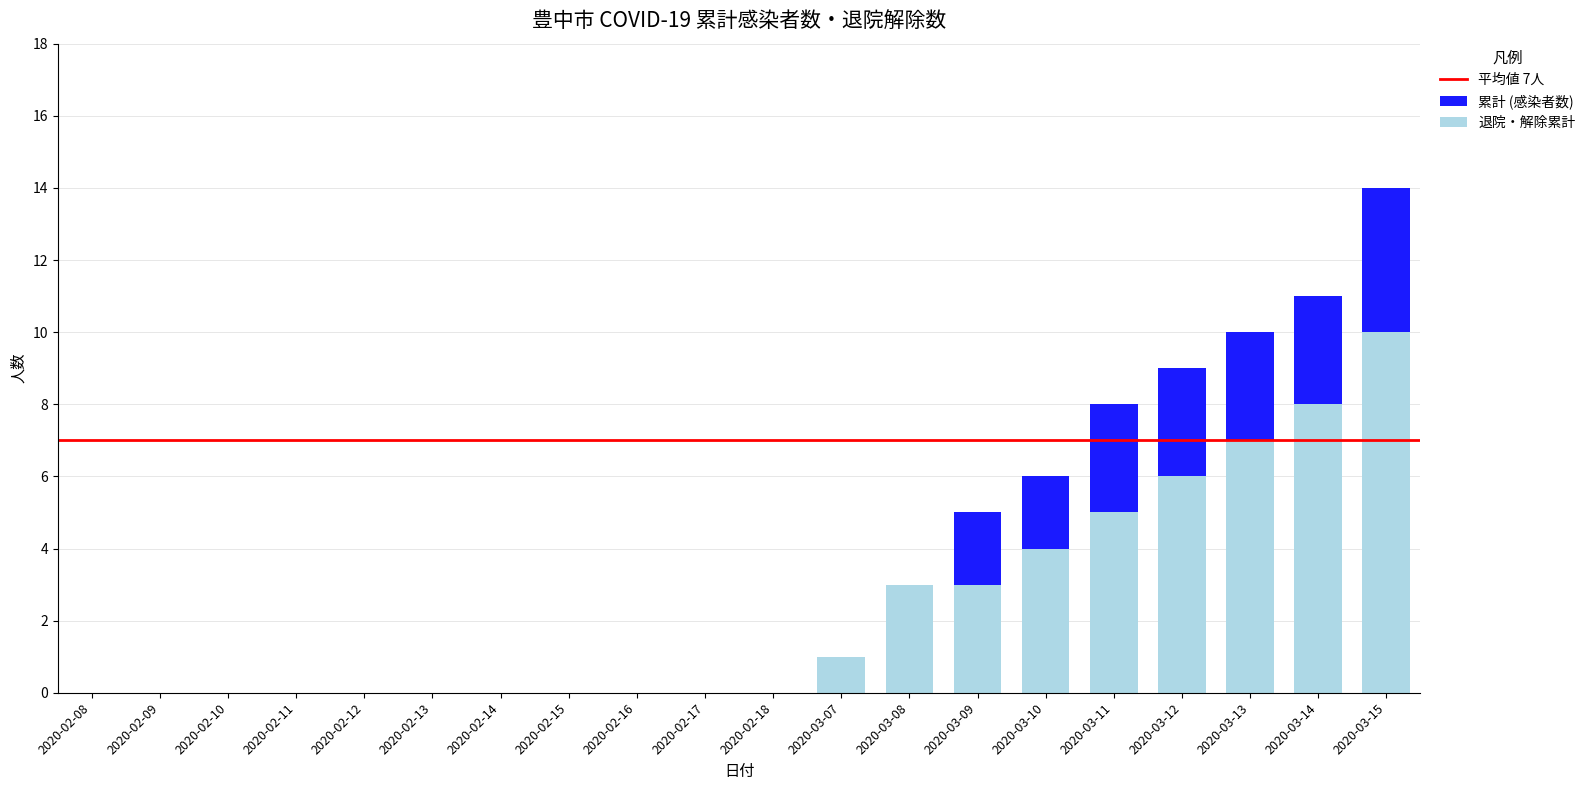

Which has a higher value, 2020-02-15 or 2020-03-15?

2020-03-15